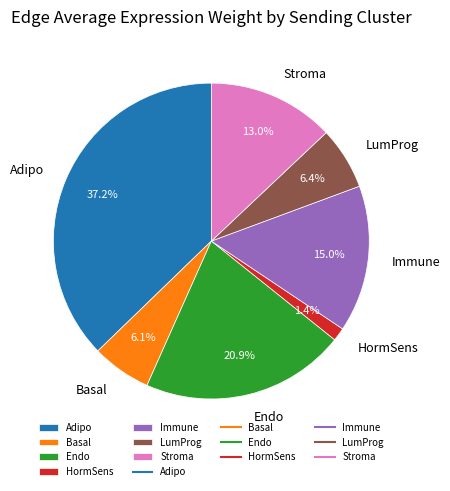

Which slice is the smallest?

HormSens